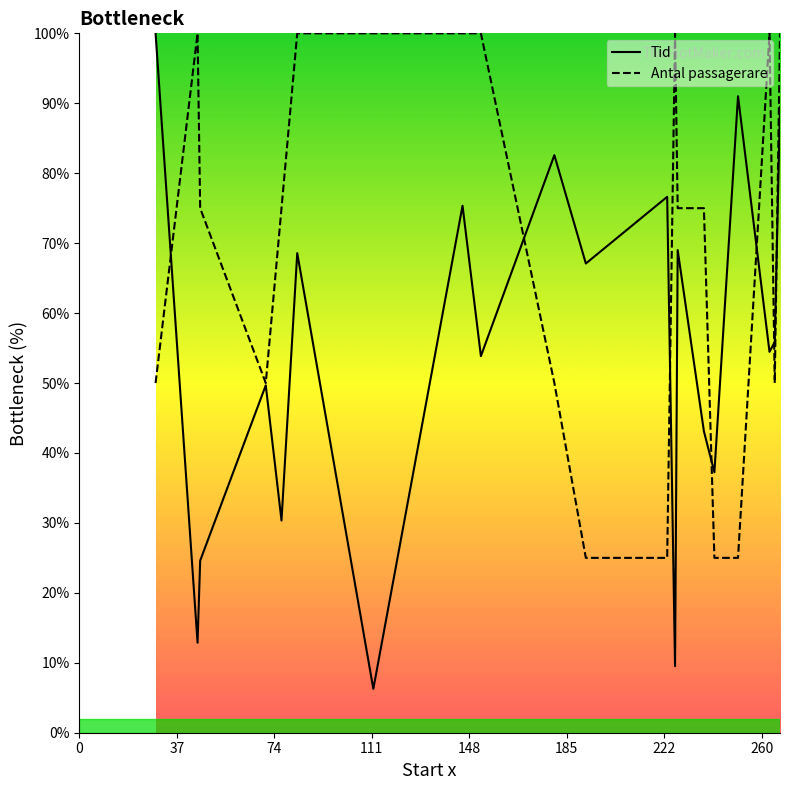

Reading left to right, extract all data points from this chart.

Tid: 100.0	12.9	24.6	49.7	30.3	68.6	6.3	75.3	53.8	82.6	67.1	76.6	9.5	69.0	43.1	37.2	91.0	54.5	55.9	89.5
Antal passagerare: 50.0	100.0	75.0	50.0	75.0	100.0	100.0	100.0	100.0	50.0	25.0	25.0	100.0	75.0	75.0	25.0	25.0	100.0	50.0	100.0